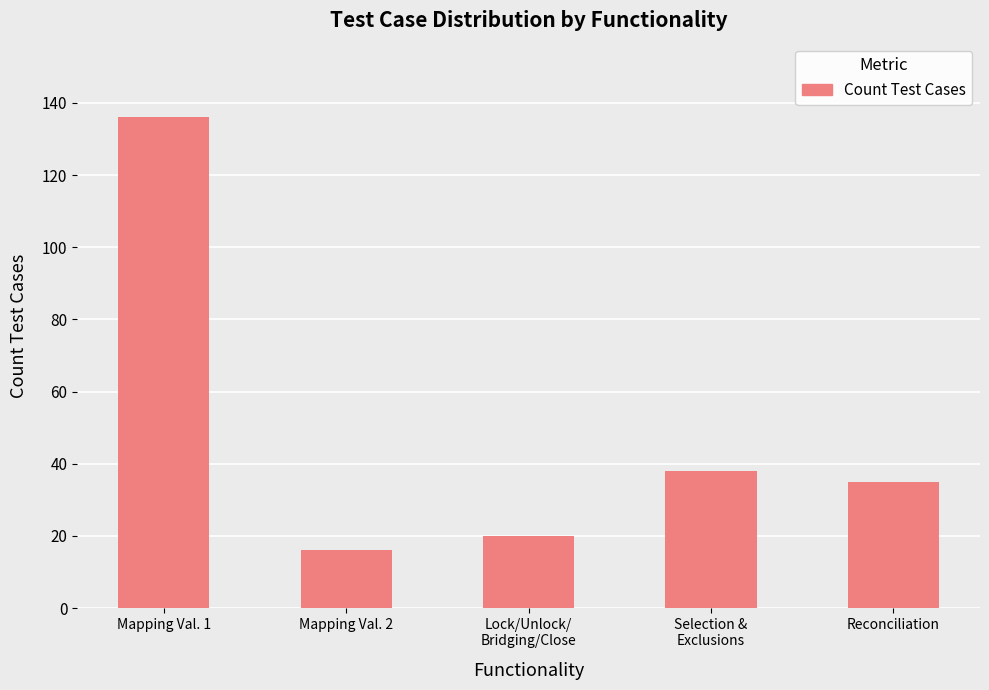

List the labels in order of value, largest first.

Mapping Val. 1, Selection &
Exclusions, Reconciliation, Lock/Unlock/
Bridging/Close, Mapping Val. 2